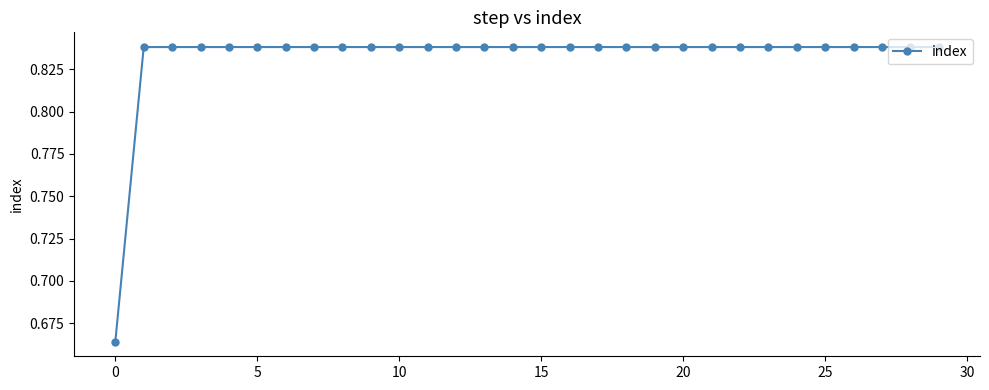

What is the sum of all values?

25.0